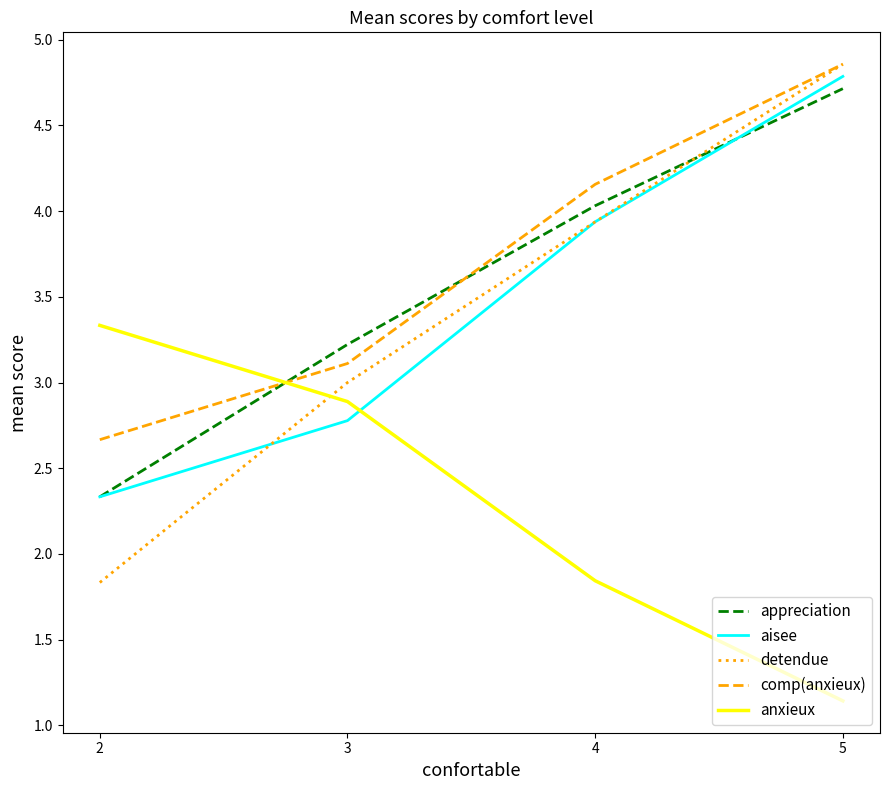

What value does the appreciation series have at 5?

4.7